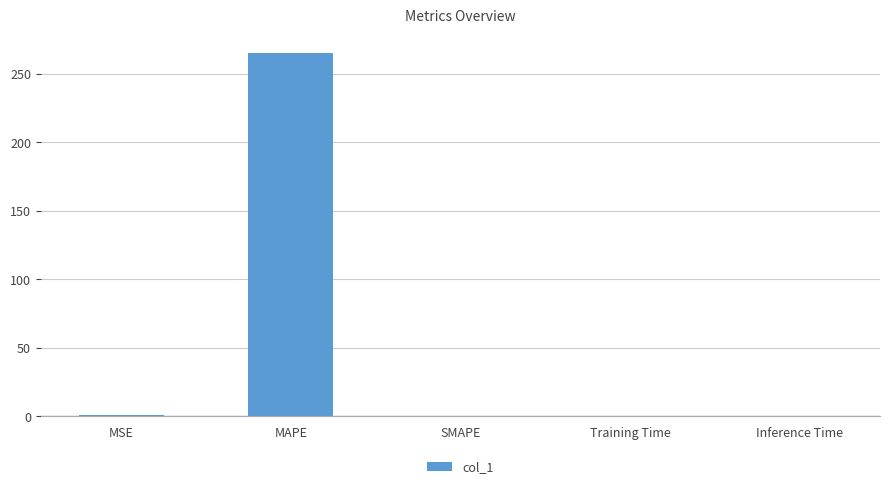

Is it true that the value at MAPE is 425.6?

False